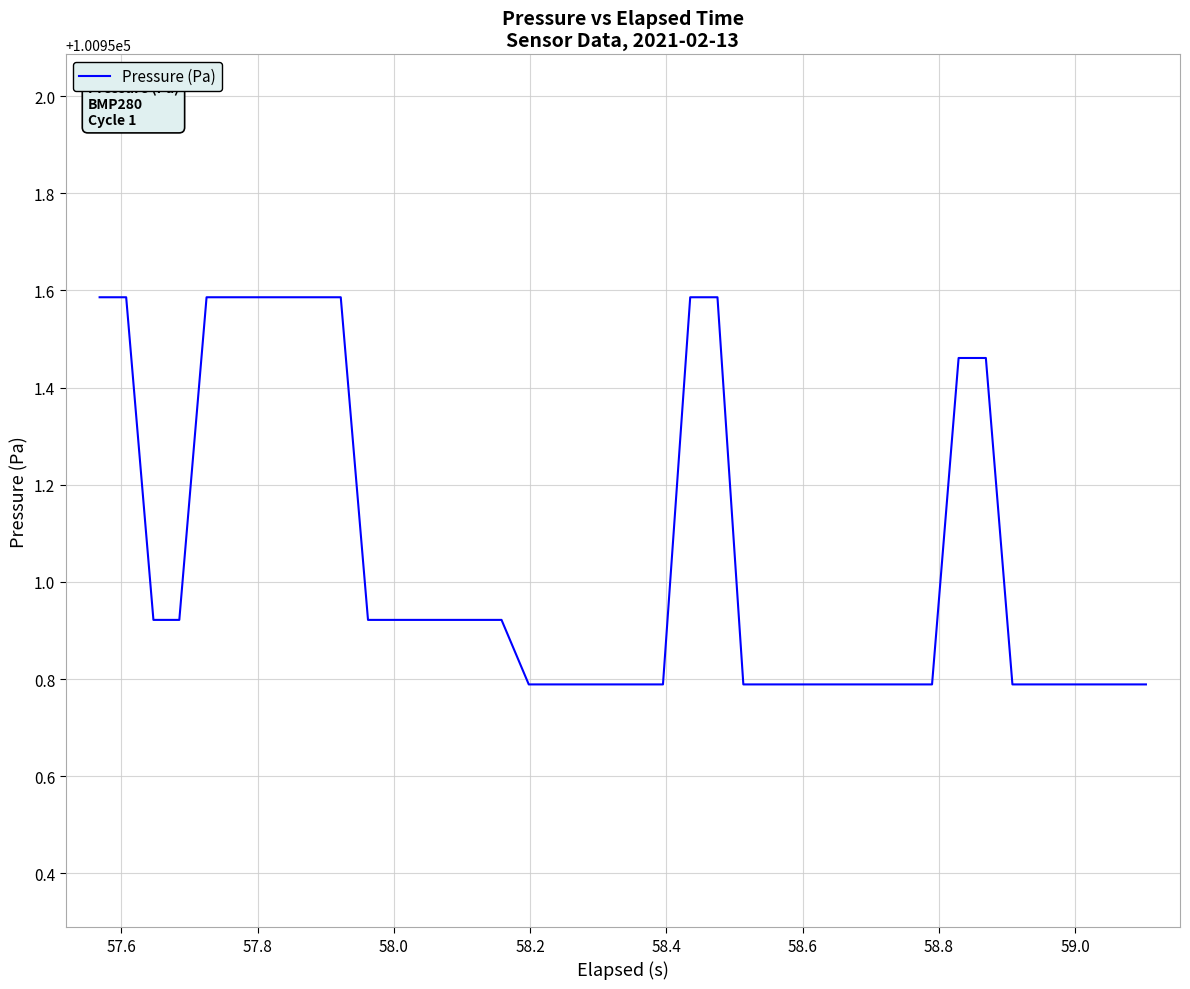

What is the difference between the maximum and minimum values?

0.8